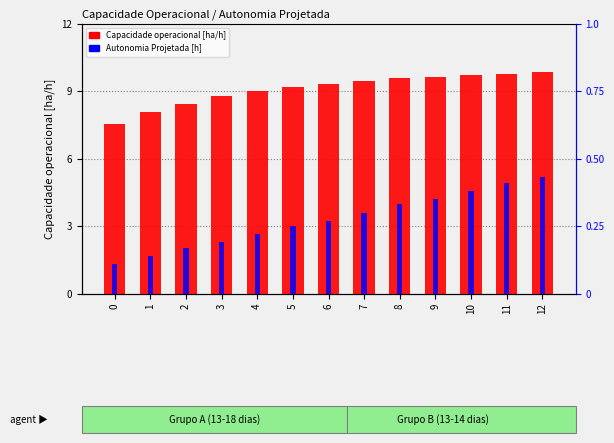

The value of Capacidade operacional [ha/h] at 8 is 9.6. True or false?

True